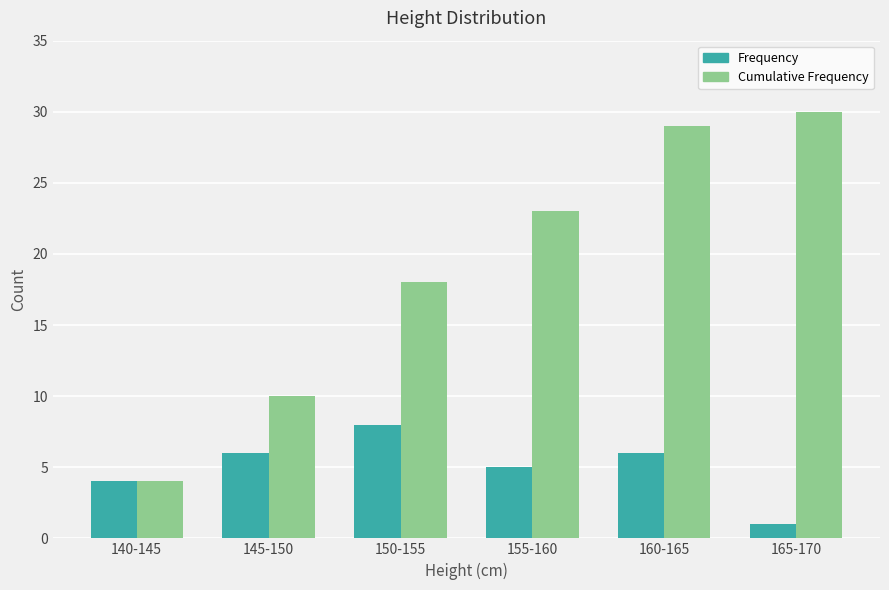

What is the label of the 2nd bar from the left?

145-150